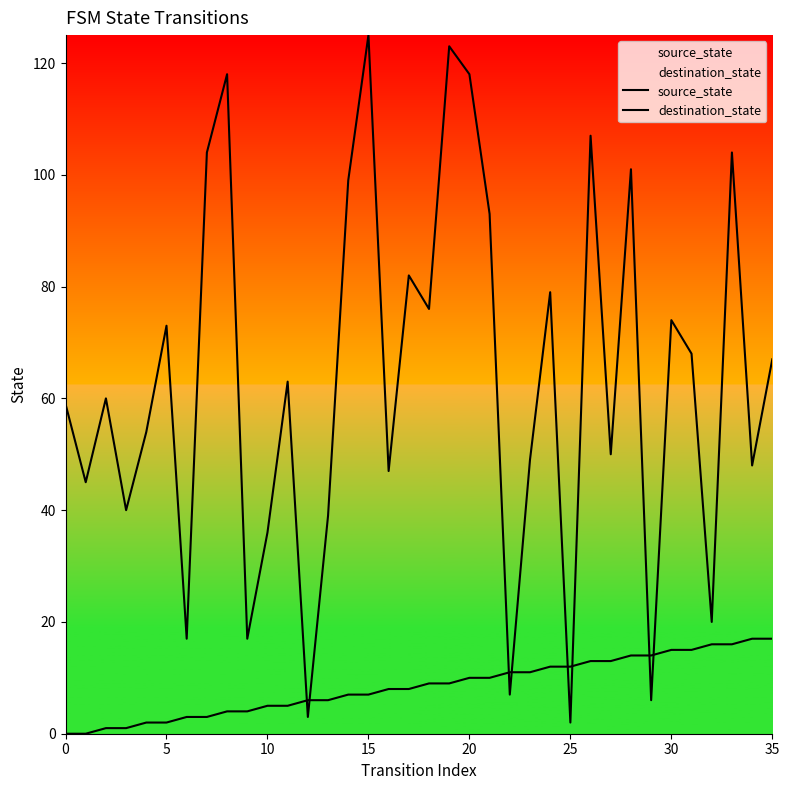

Which series reaches the maximum Y coordinate?

destination_state